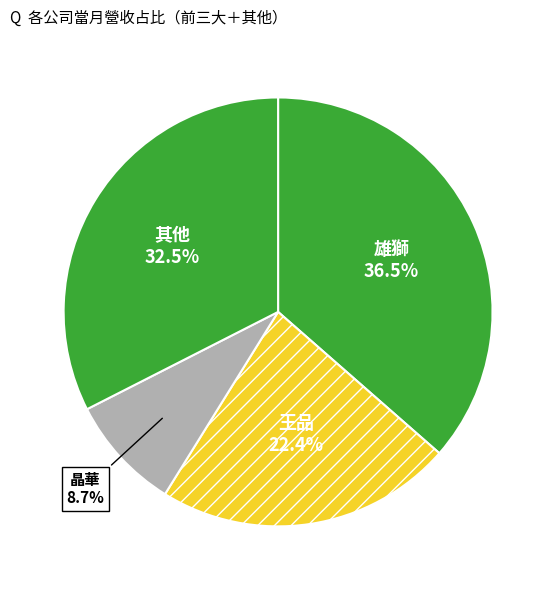

Rank the categories by value from highest to lowest.

雄獅, 其他, 王品, 晶華